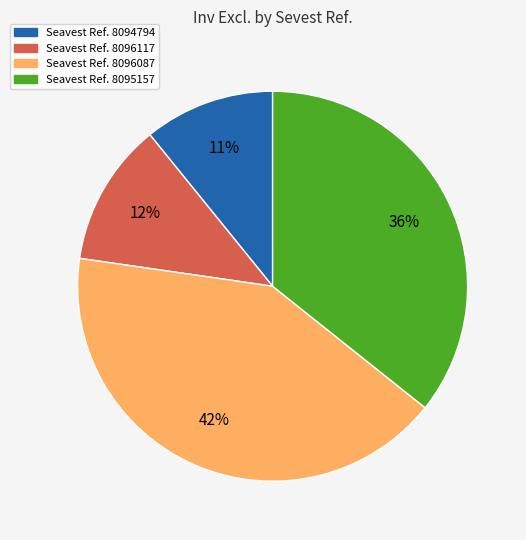

Is there a majority slice in this chart?

No